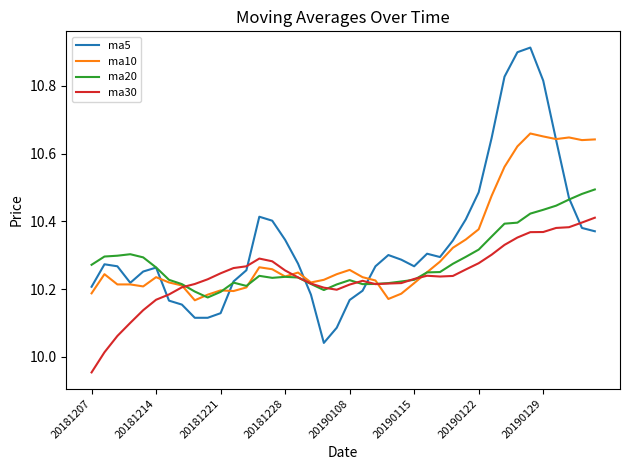

List the series in order of their overall mean, lowest first.

ma30, ma20, ma10, ma5